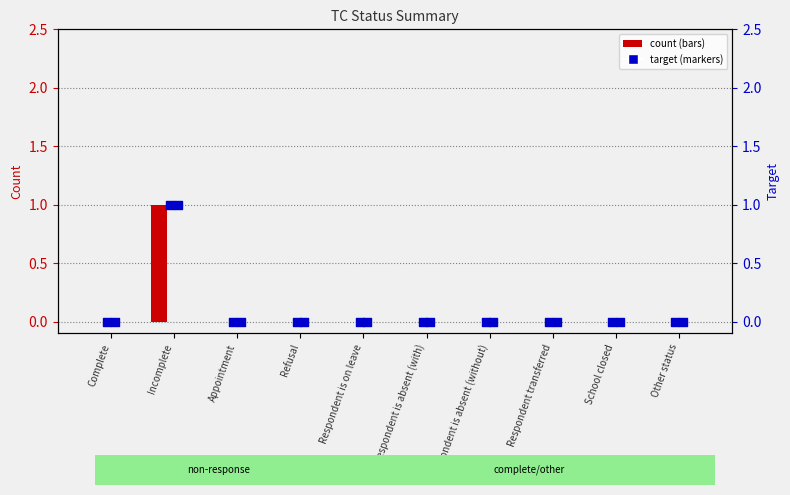

At how many categories does at least one series exceed 0?

1